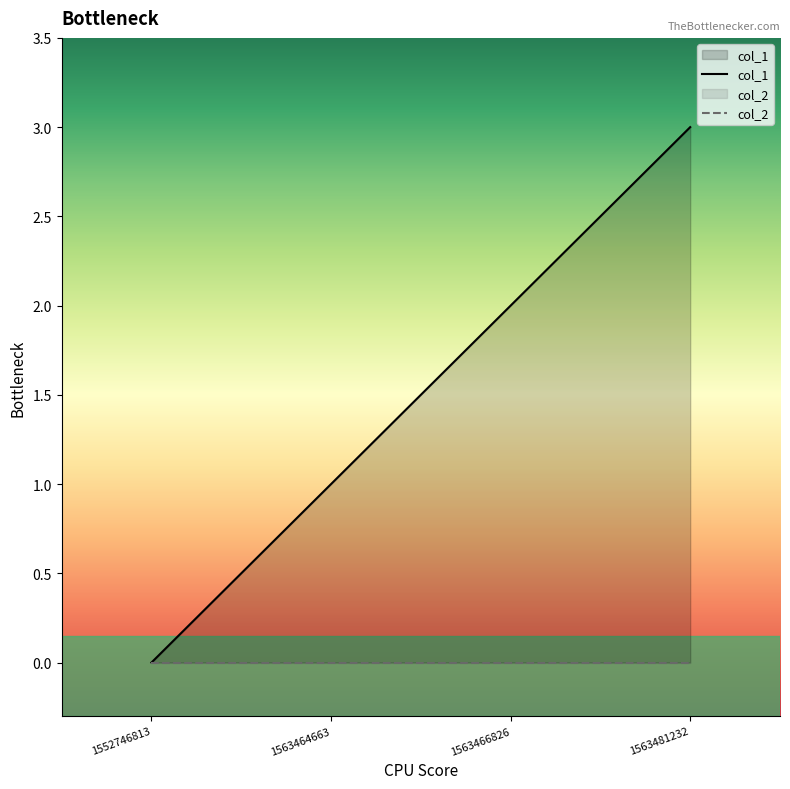

The value at 1563464663 is 1. True or false?

True